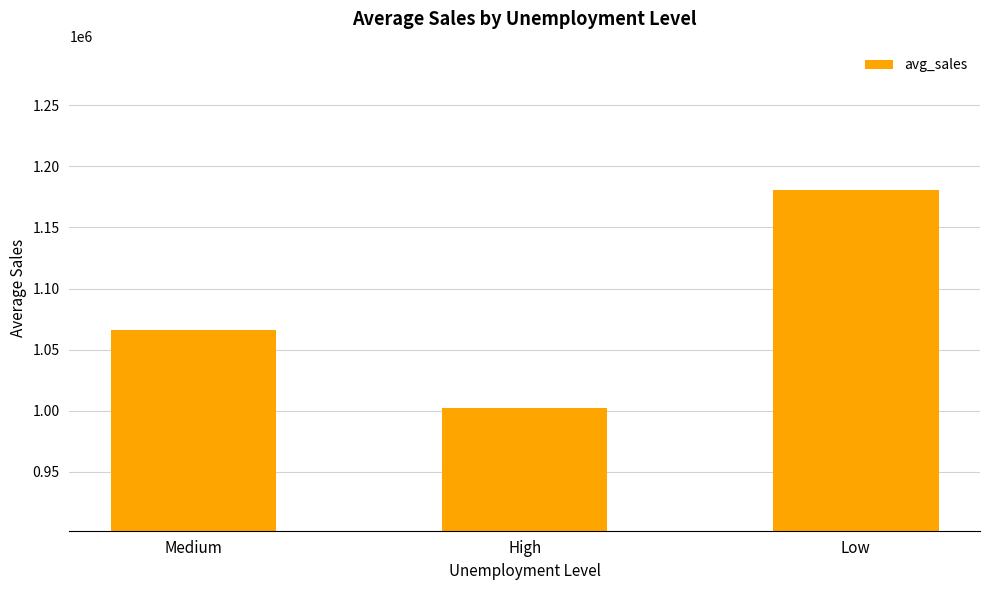

Between High and Medium, which is larger?

Medium